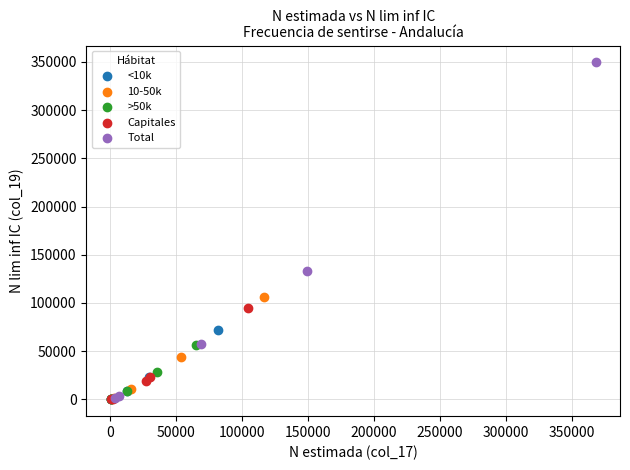

What are all the series names shown in the legend?

<10k, 10-50k, >50k, Capitales, Total